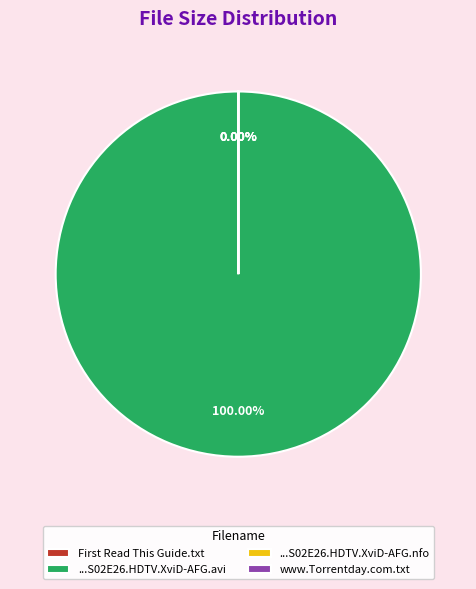

What is the largest slice in the pie chart?

The.X.Factor.US.S02E26.HDTV.XviD-AFG.avi